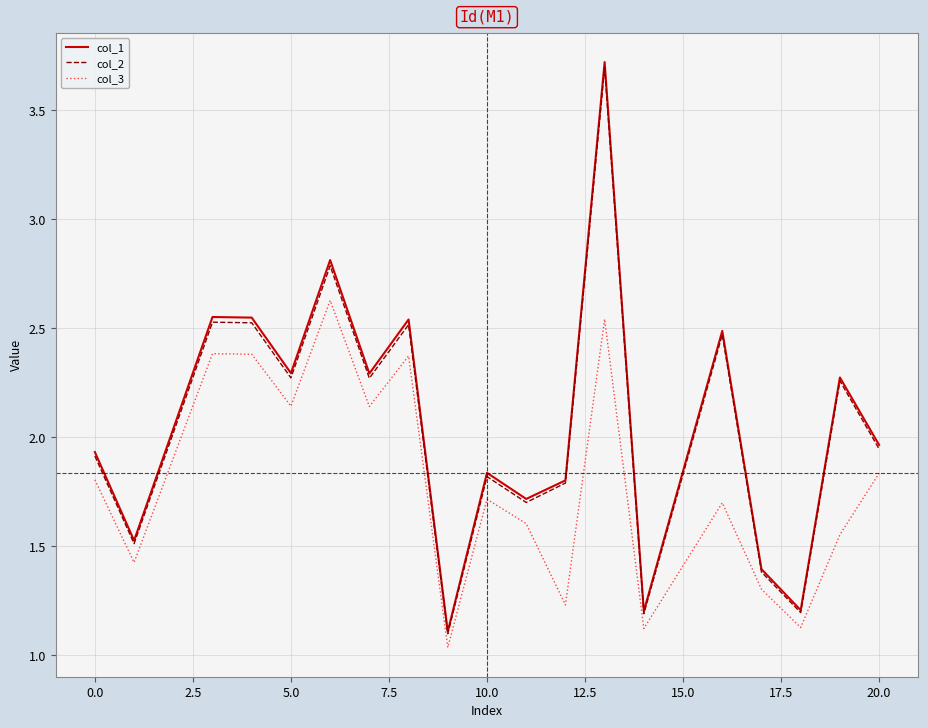

True or false: col_1 and col_3 cross at least once.

False